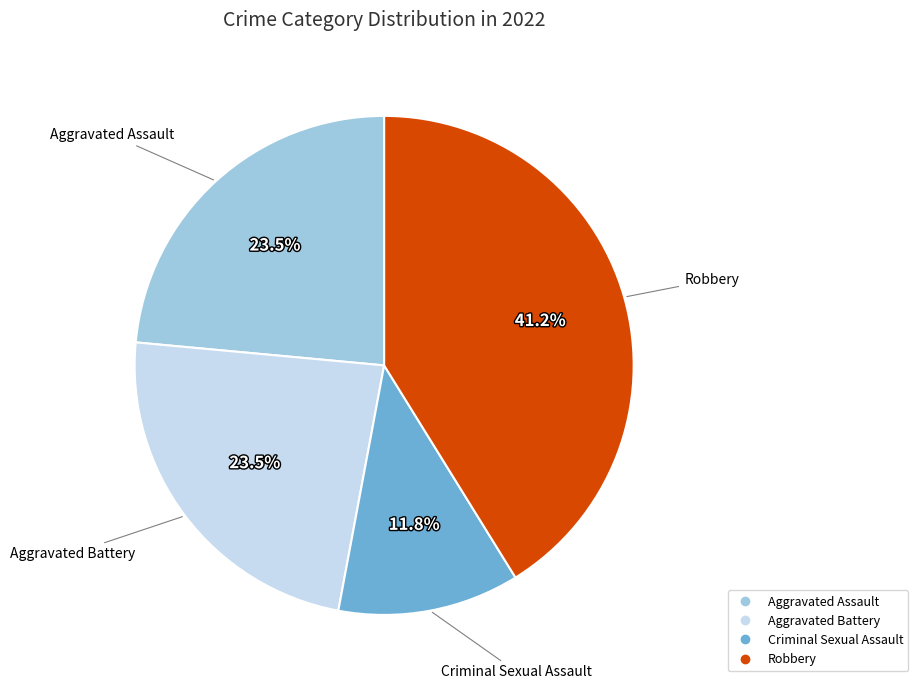

Which category has the smallest portion of the pie?

Criminal Sexual Assault